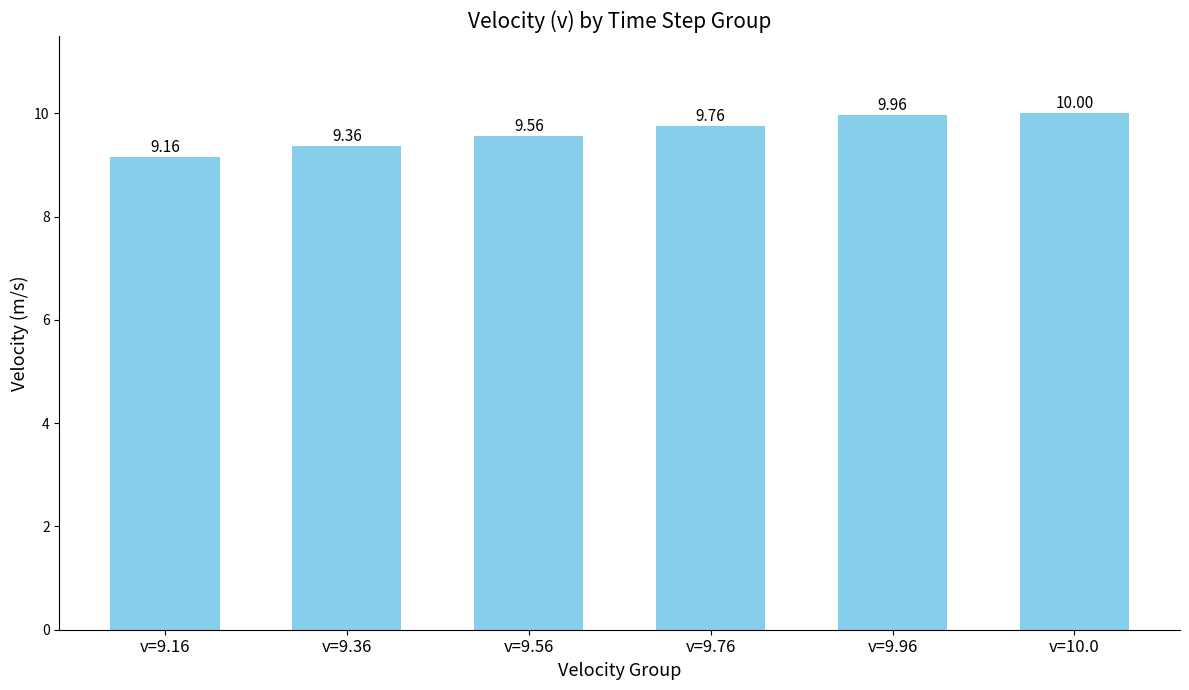

Which has a higher value, v=9.96 or v=9.16?

v=9.96